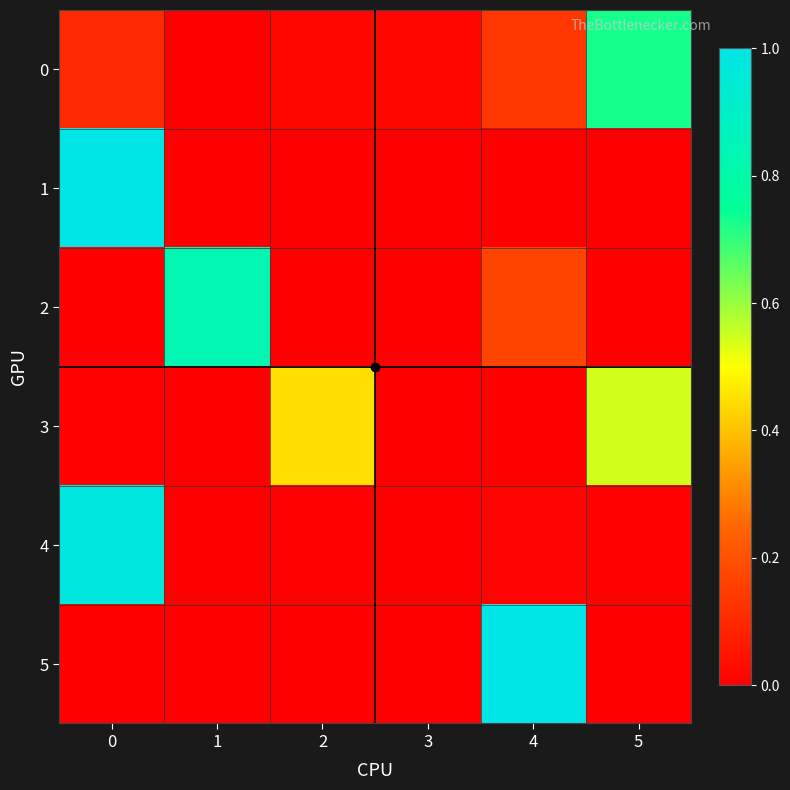

Rank the series by their maximum value, from lowest to highest.

3, 0, 2, 4, 5, 1